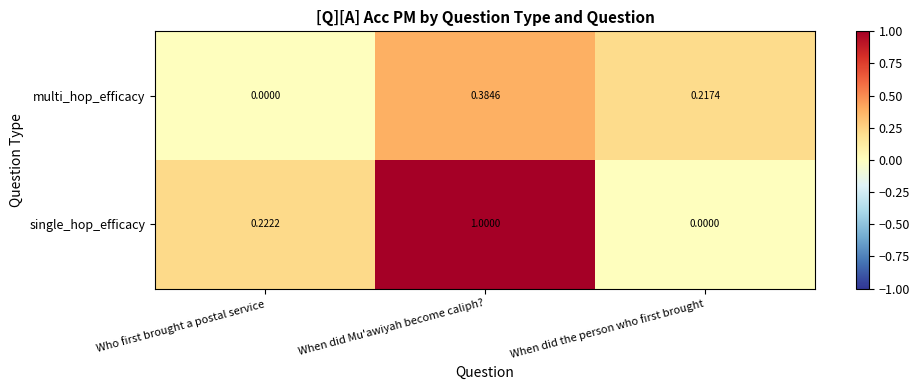

Rank the series at When did Mu'awiyah become caliph? from highest to lowest value.

single_hop_efficacy, multi_hop_efficacy